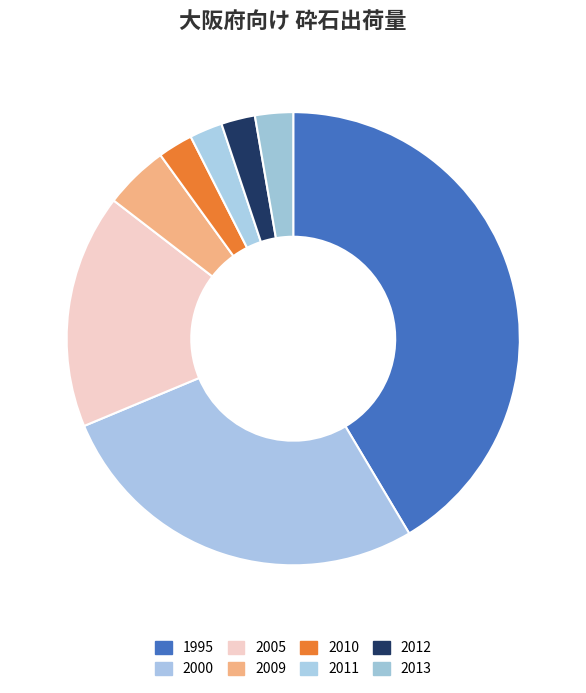

Count the number of slices in the pie.

8